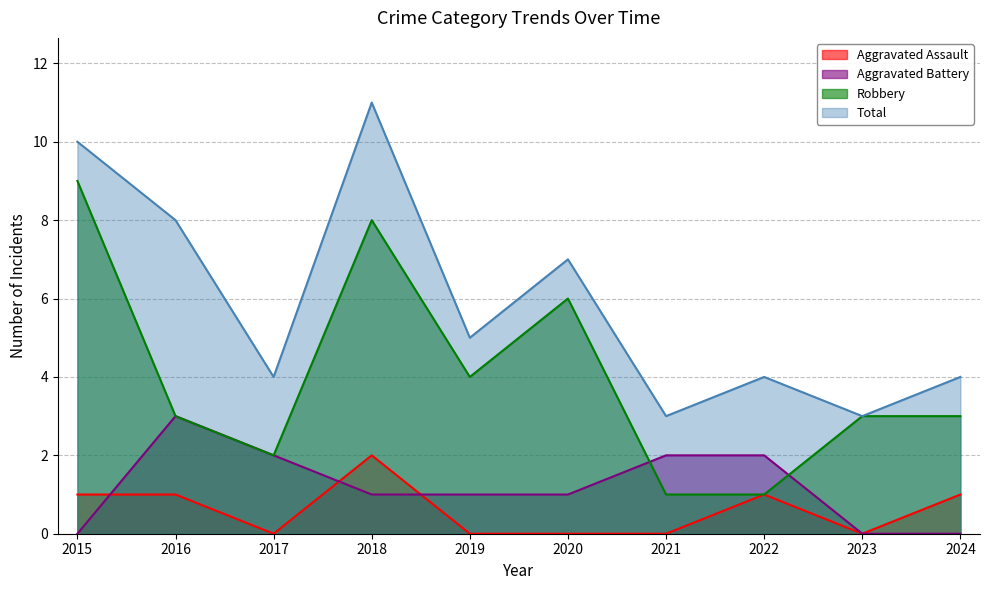

How many data points in Robbery are less than 3?

3